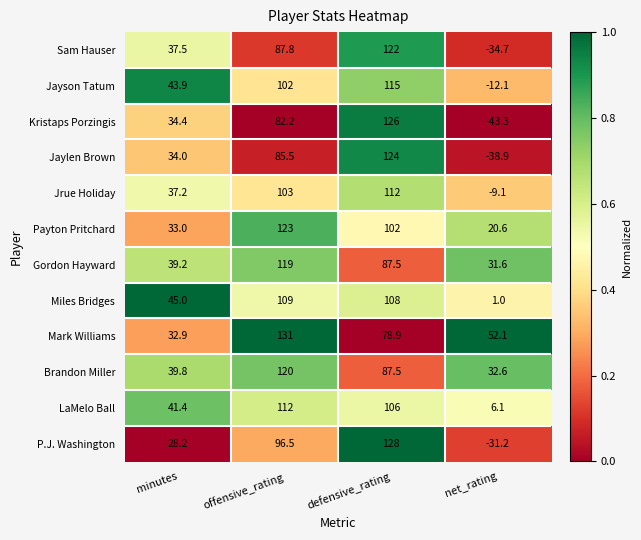

Which series has the largest total across all categories?

Mark Williams